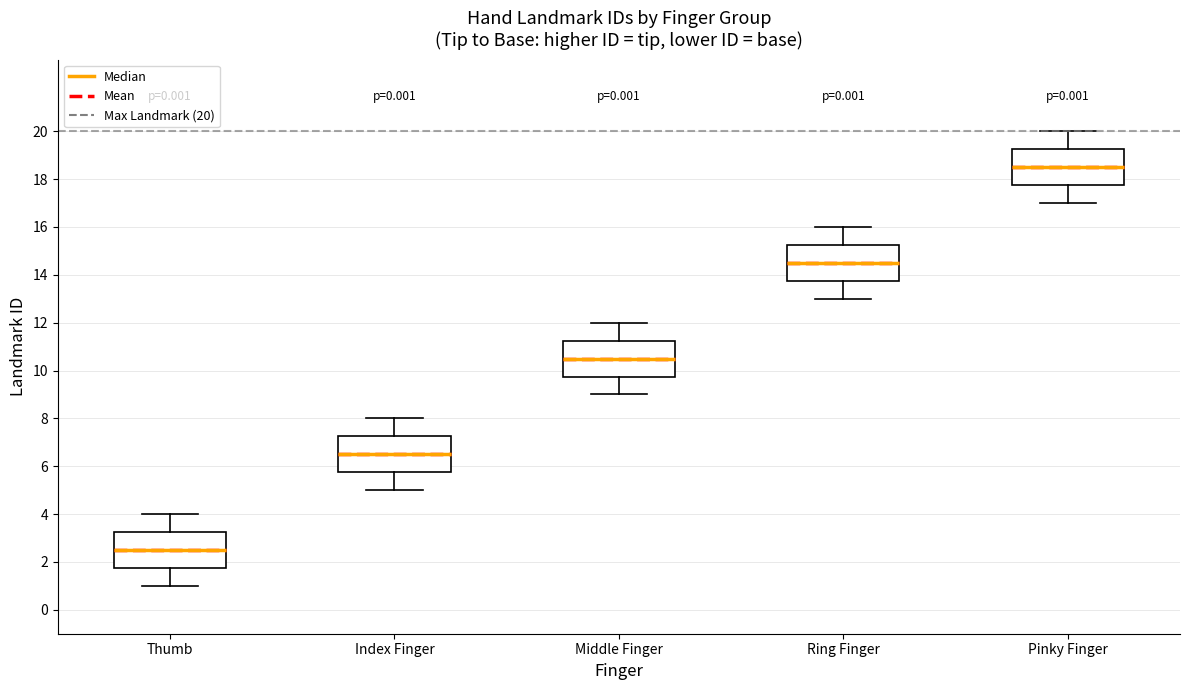

Reading left to right, read every box against the y-axis: the position of its median line, the range the box covers, and the ends of its whiskers. The values are not printed on the chart, so give them approximately, as read against the axis.

Thumb: median 2.6, box 1.8 to 3.2, whiskers 1.0 to 4.0
Index Finger: median 6.6, box 5.8 to 7.2, whiskers 5.0 to 8.0
Middle Finger: median 10.6, box 9.8 to 11.2, whiskers 9.0 to 12.0
Ring Finger: median 14.6, box 13.8 to 15.2, whiskers 13.0 to 16.0
Pinky Finger: median 18.6, box 17.8 to 19.2, whiskers 17.0 to 20.0